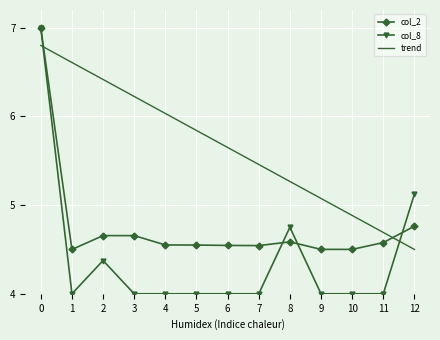

True or false: col_8 has a value of 4.0 at 4.

True